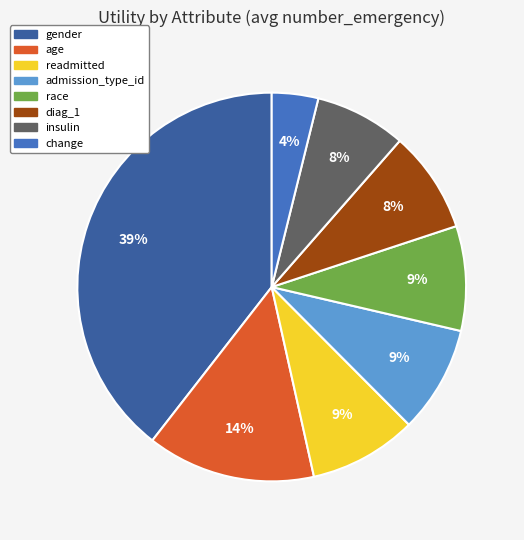

What is the smallest slice in the pie chart?

change